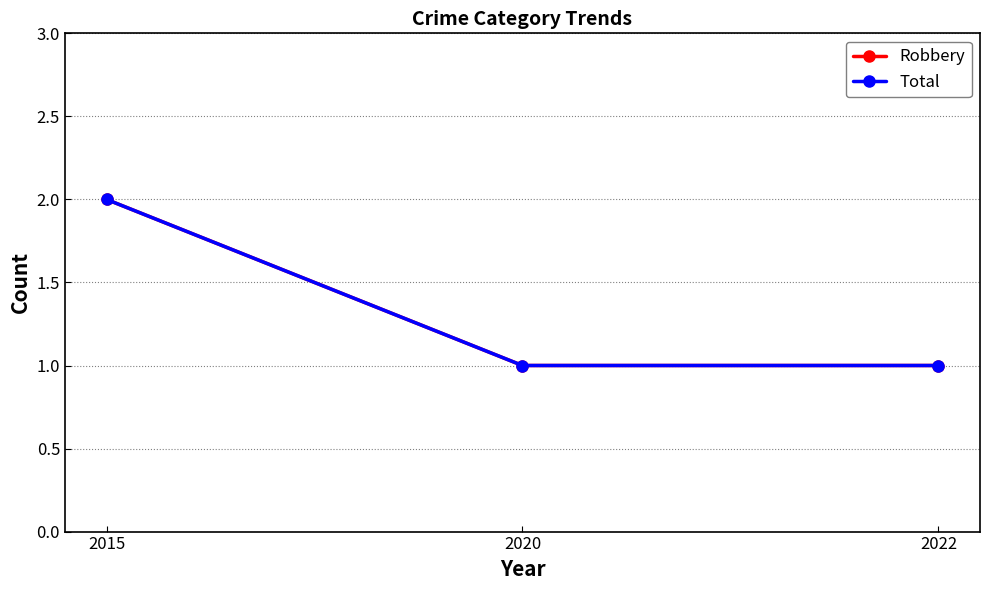

Reading left to right, what are all the values shown in this chart?

Robbery: 2015=2	2020=1	2022=1
Total: 2015=2	2020=1	2022=1